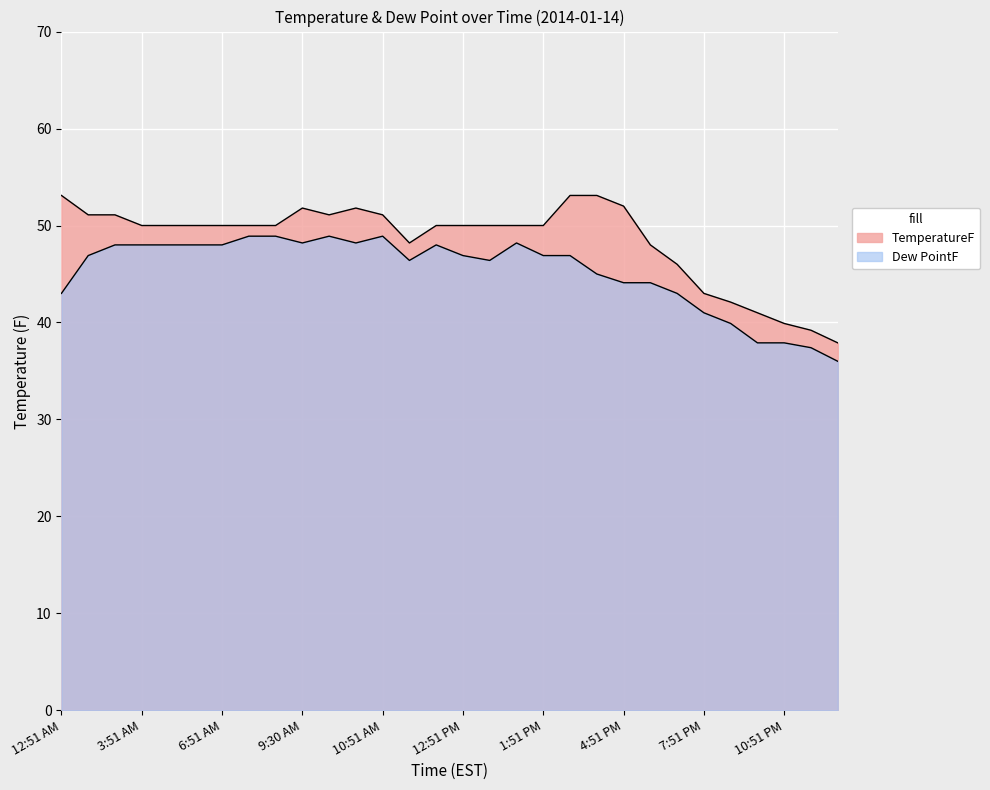

Reading left to right, transcribe all the data shown in this chart.

TemperatureF: 12:51 AM=53.1	1:51 AM=51.1	2:51 AM=51.1	3:51 AM=50.0	4:51 AM=50.0	5:51 AM=50.0	6:51 AM=50.0	7:51 AM=50.0	8:51 AM=50.0	9:30 AM=51.8	9:51 AM=51.1	10:28 AM=51.8	10:51 AM=51.1	11:47 AM=48.2	11:51 AM=50.0	12:51 PM=50.0	12:56 PM=50.0	1:27 PM=50.0	1:51 PM=50.0	2:51 PM=53.1	3:51 PM=53.1	4:51 PM=52.0	5:51 PM=48.0	6:51 PM=46.0	7:51 PM=43.0	8:51 PM=42.1	9:51 PM=41.0	10:51 PM=39.9	11:33 PM=39.2	11:51 PM=37.9
Dew PointF: 12:51 AM=43.0	1:51 AM=46.9	2:51 AM=48.0	3:51 AM=48.0	4:51 AM=48.0	5:51 AM=48.0	6:51 AM=48.0	7:51 AM=48.9	8:51 AM=48.9	9:30 AM=48.2	9:51 AM=48.9	10:28 AM=48.2	10:51 AM=48.9	11:47 AM=46.4	11:51 AM=48.0	12:51 PM=46.9	12:56 PM=46.4	1:27 PM=48.2	1:51 PM=46.9	2:51 PM=46.9	3:51 PM=45.0	4:51 PM=44.1	5:51 PM=44.1	6:51 PM=43.0	7:51 PM=41.0	8:51 PM=39.9	9:51 PM=37.9	10:51 PM=37.9	11:33 PM=37.4	11:51 PM=36.0